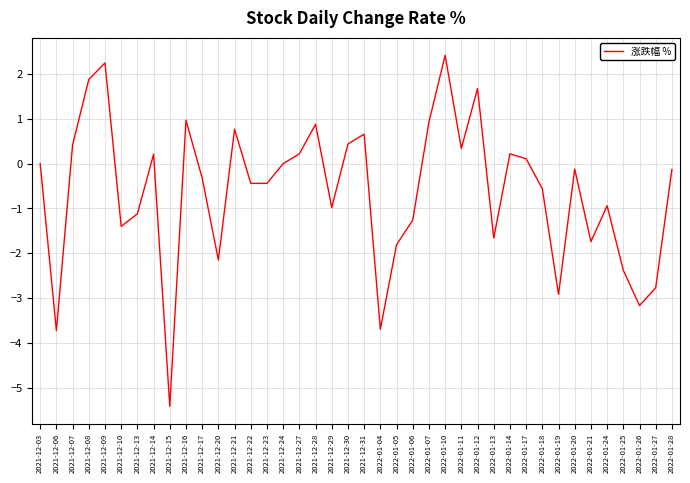

What is the minimum value shown in the chart?

-5.4